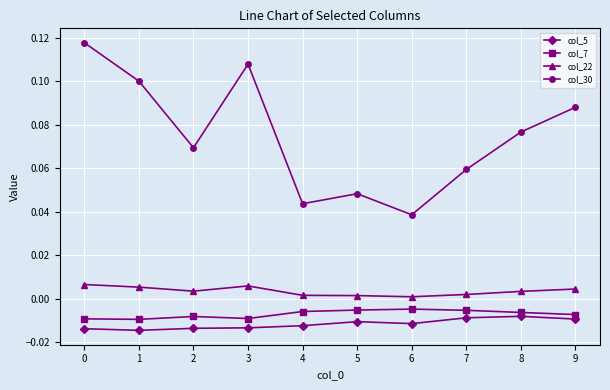

True or false: col_22 and col_5 cross at least once.

False